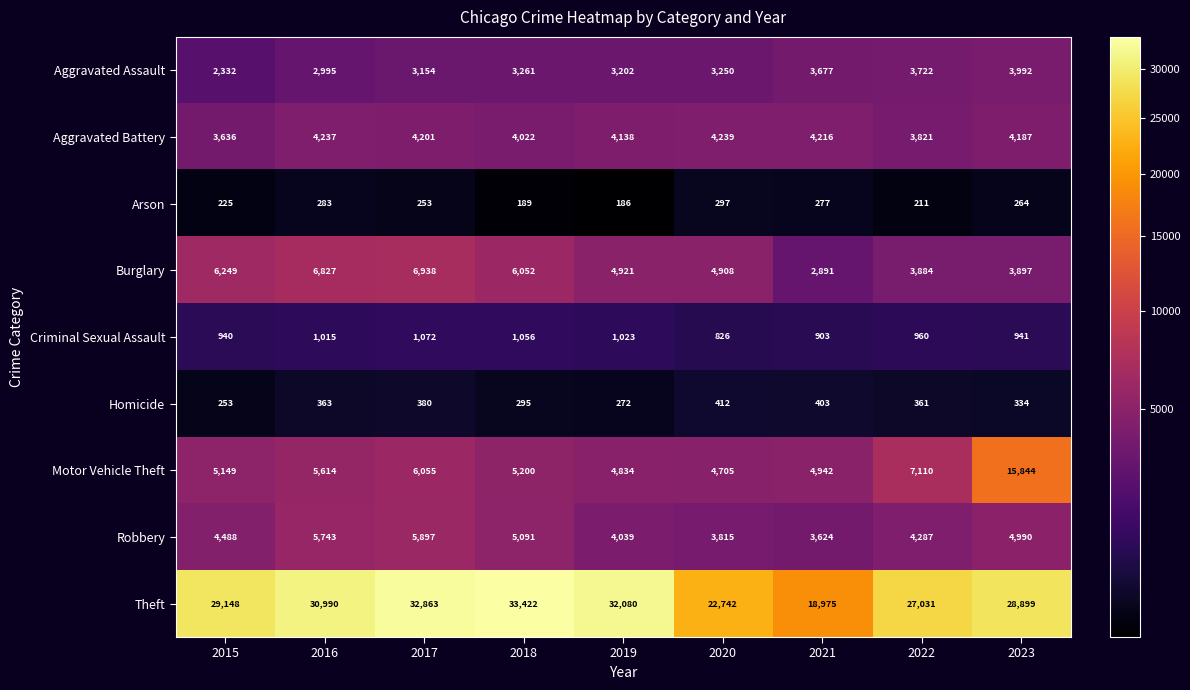

List the labels in order of Criminal Sexual Assault value, largest first.

2017, 2018, 2019, 2016, 2022, 2023, 2015, 2021, 2020